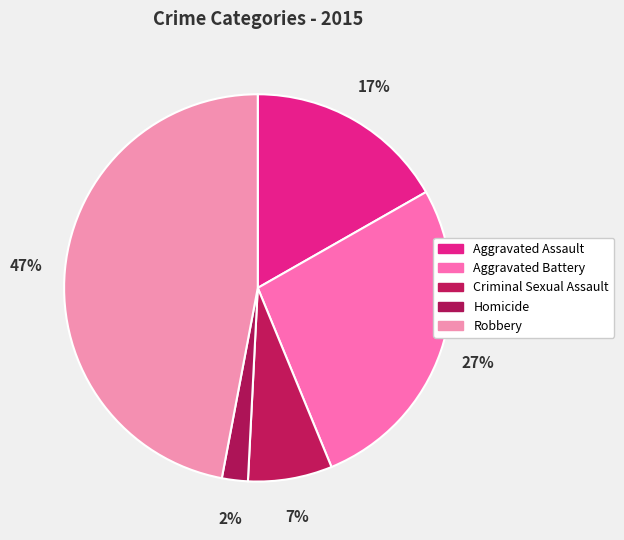

What percentage is NOT represented by Aggravated Assault?

83.2%